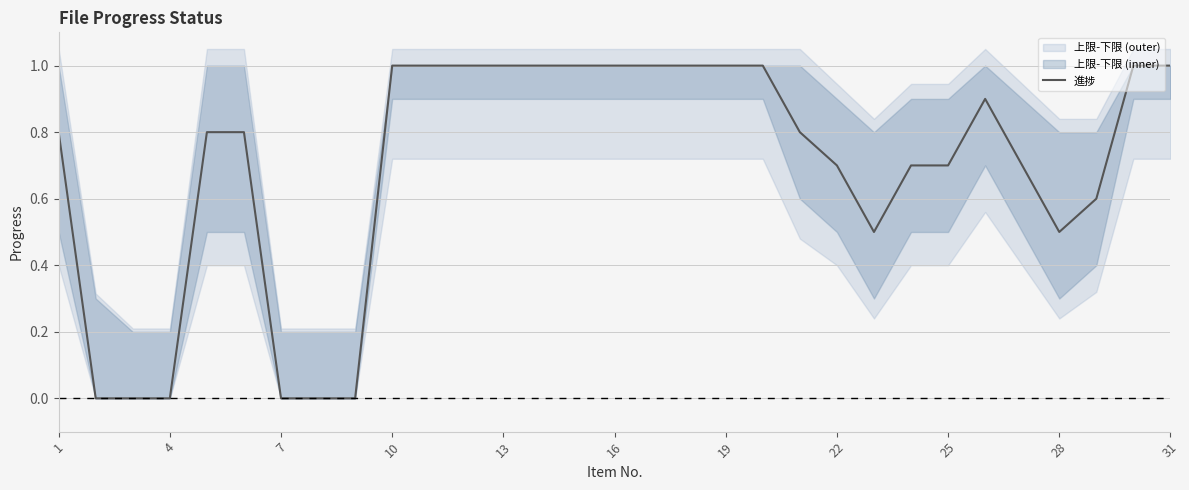

What is the highest value of the 進捗 series?

1.0